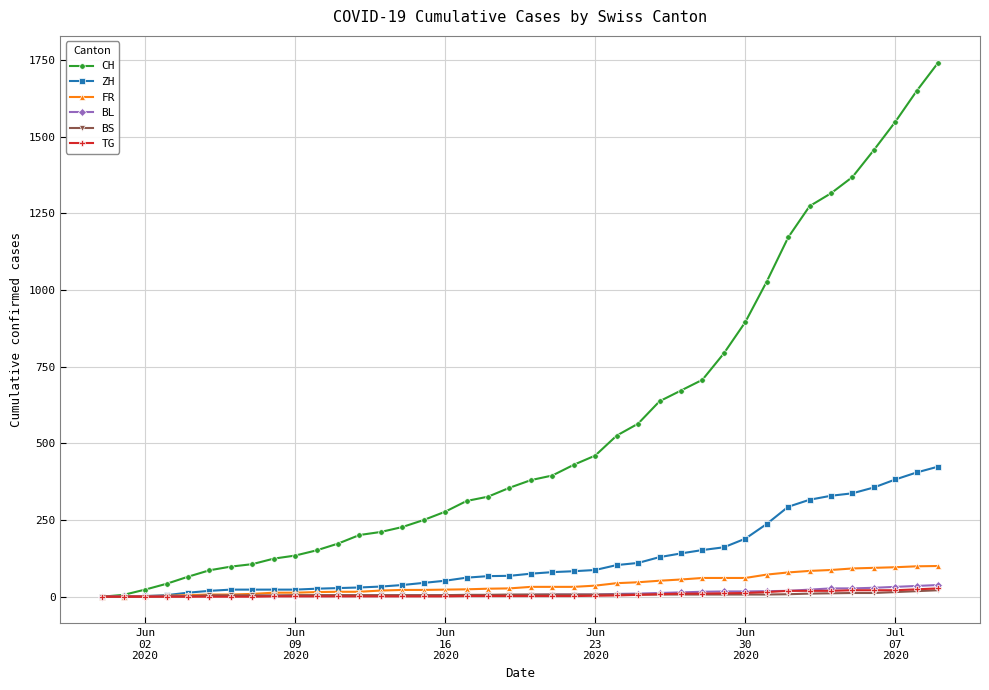

What is the highest value of the FR series?

100